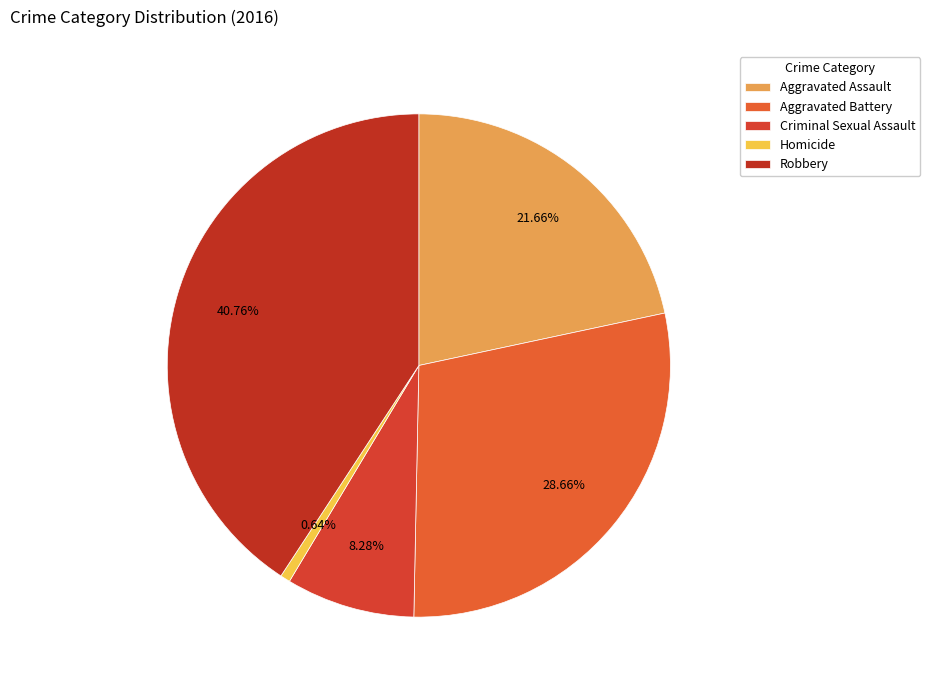

What is the ratio of the value at Criminal Sexual Assault to the value at Robbery?

0.2